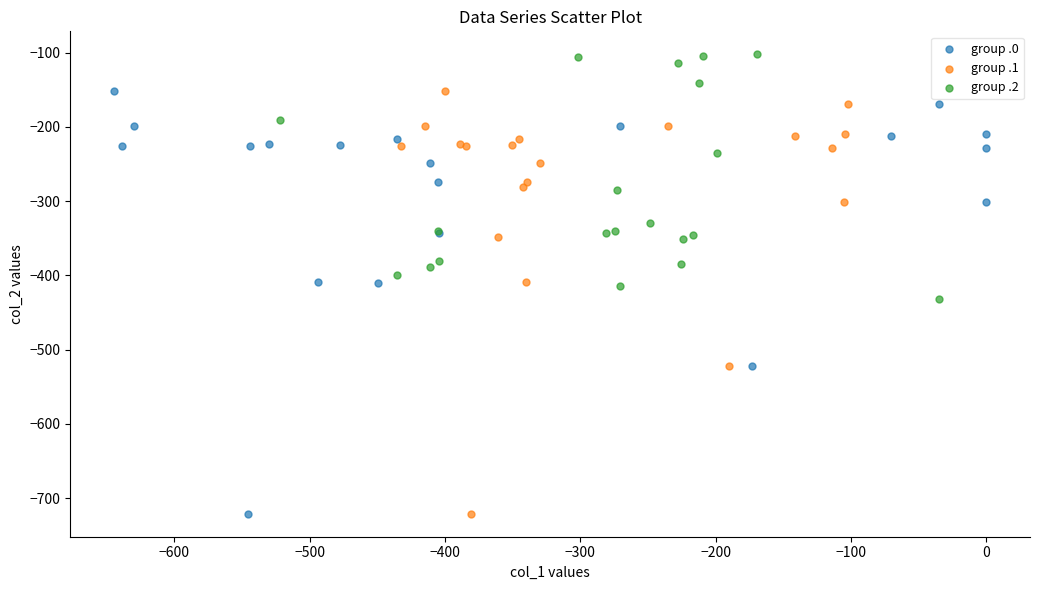

Which series reaches the maximum Y coordinate?

group .2